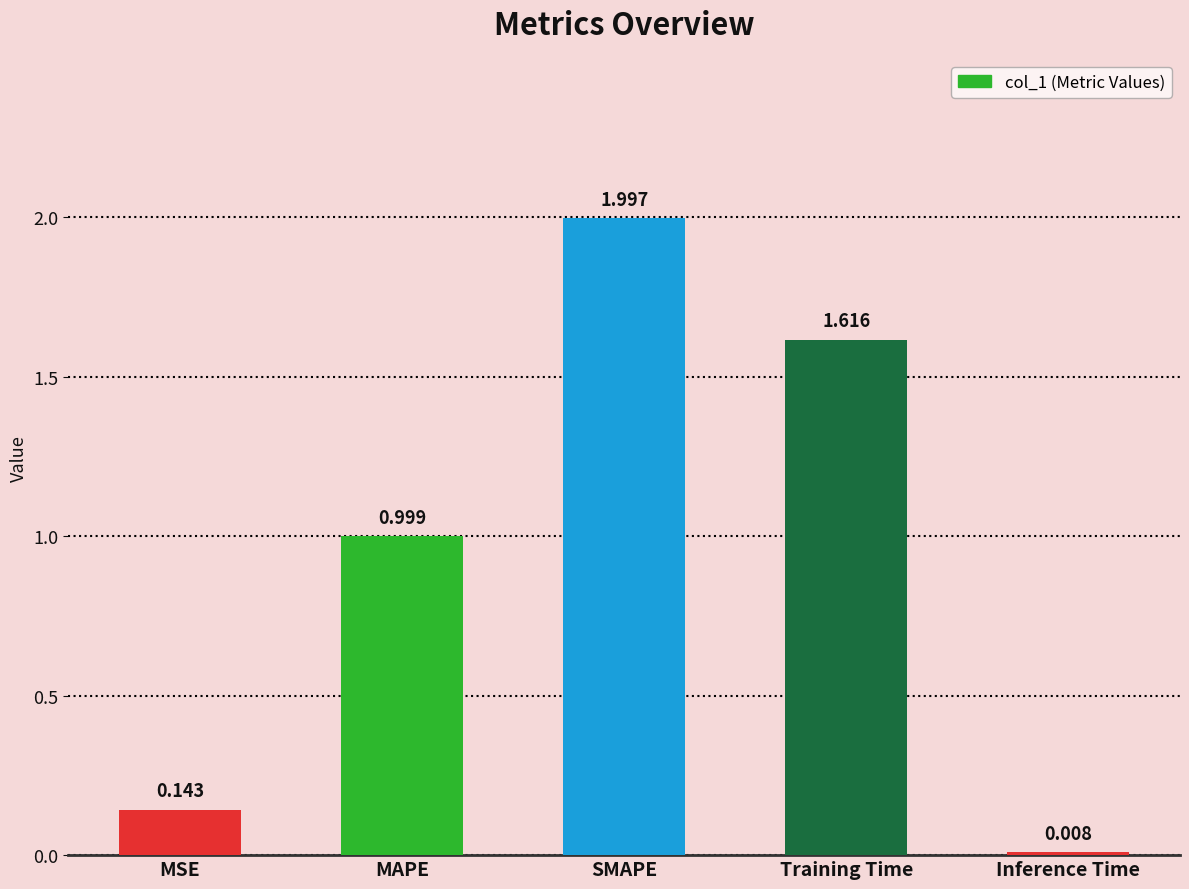

Does the chart contain any negative values?

No